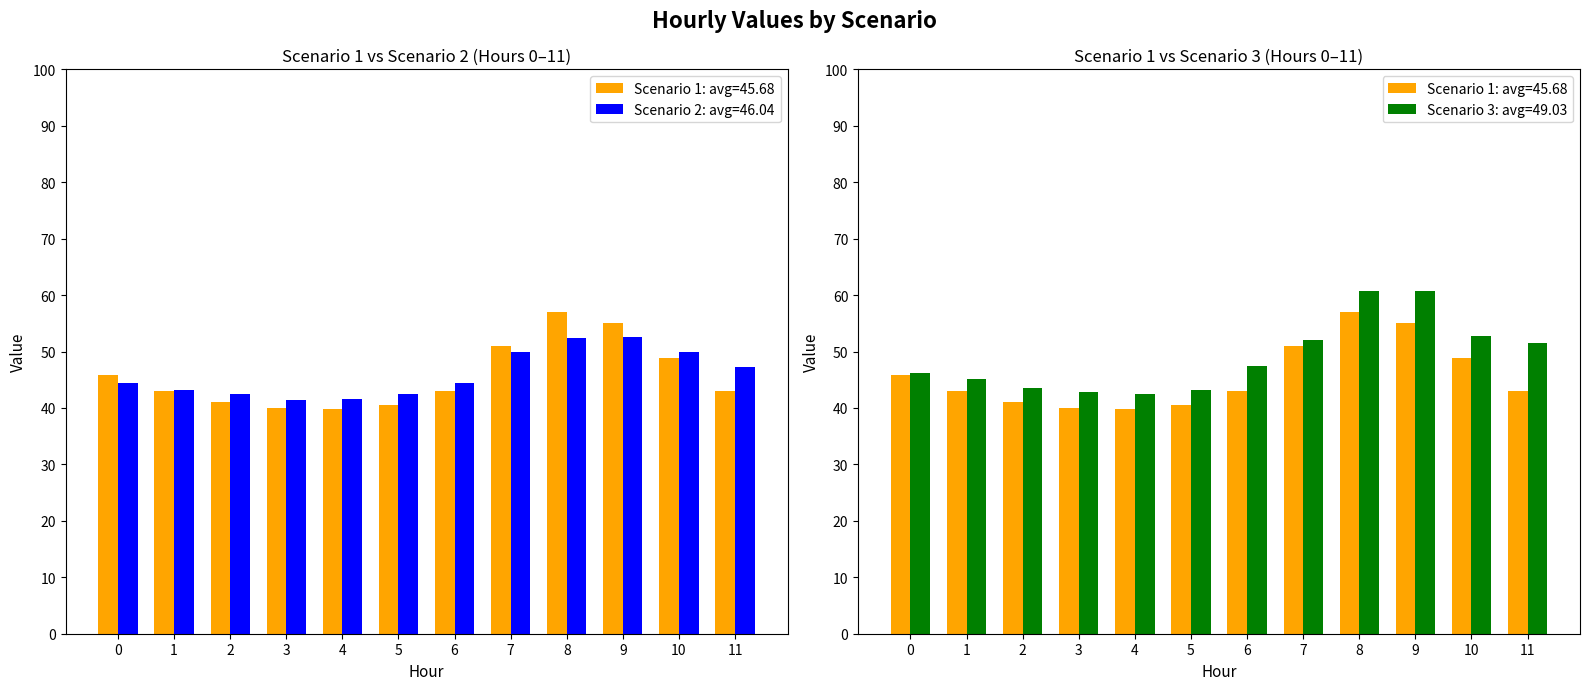

How many series are shown in this chart?

3